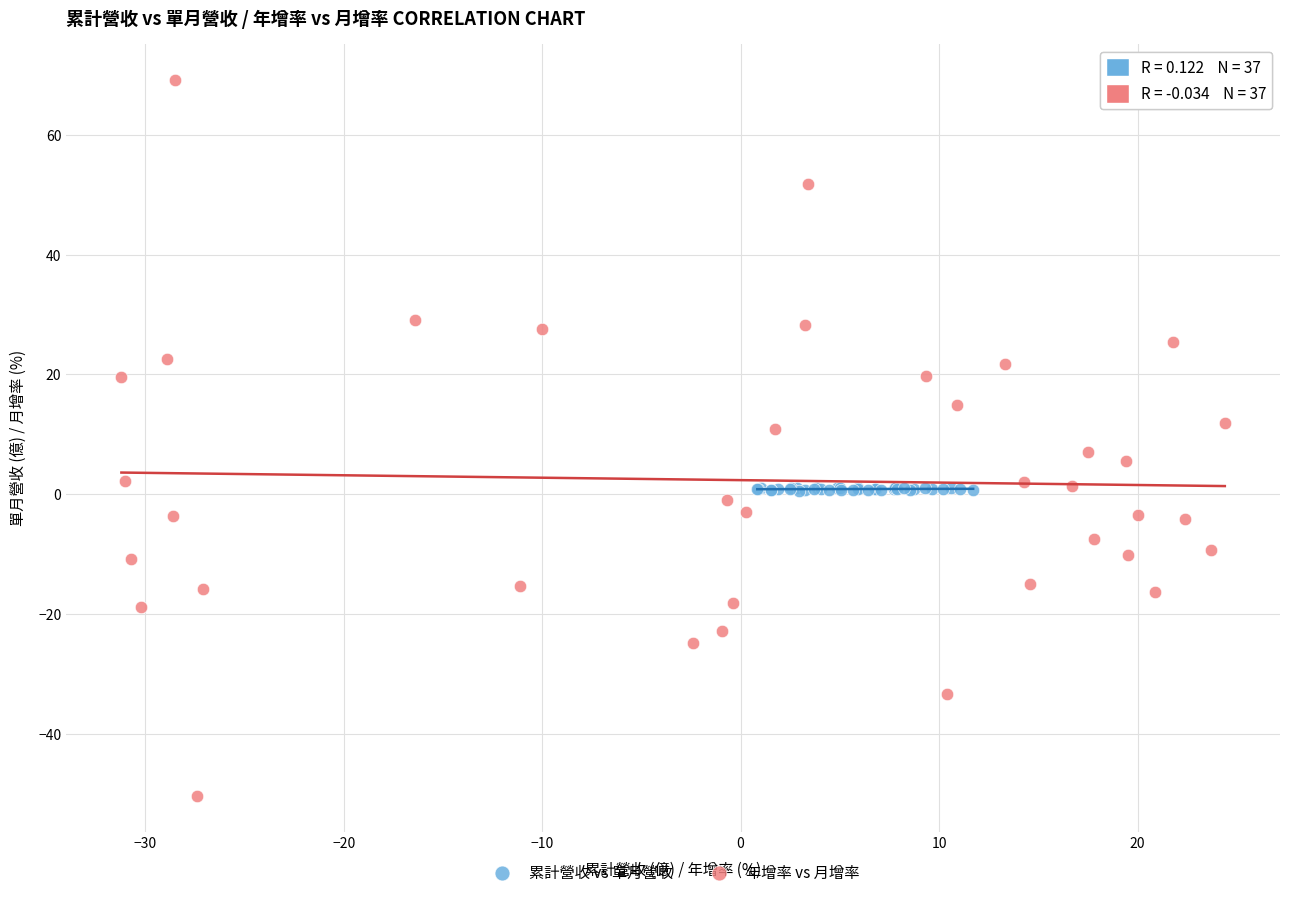

Which series reaches the minimum Y coordinate?

年增率 vs 月增率